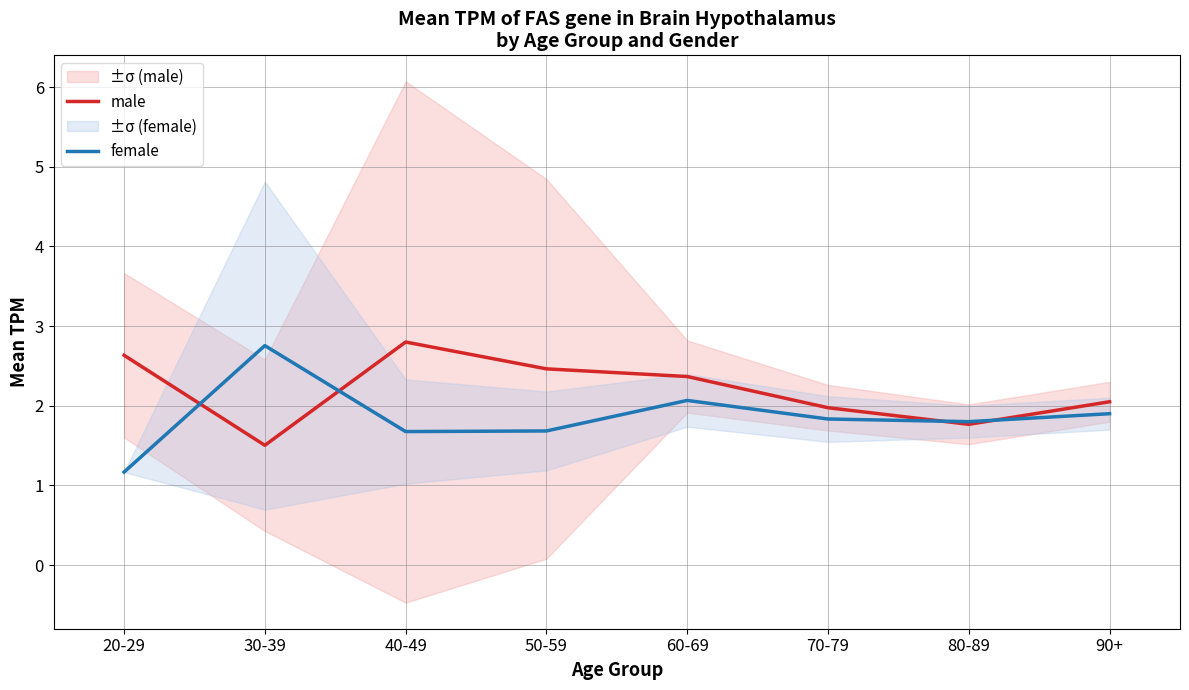

Reading right to left, what are all the values shown in this chart?

male: 90+=2.0	80-89=1.8	70-79=2.0	60-69=2.4	50-59=2.5	40-49=2.8	30-39=1.5	20-29=2.6
female: 90+=1.9	80-89=1.8	70-79=1.8	60-69=2.1	50-59=1.7	40-49=1.7	30-39=2.8	20-29=1.2